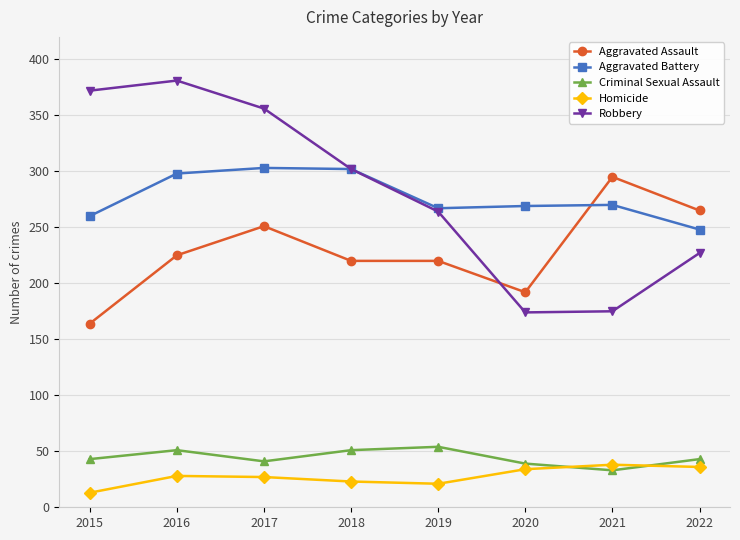

Where is Robbery nearest to the value 277?

2019